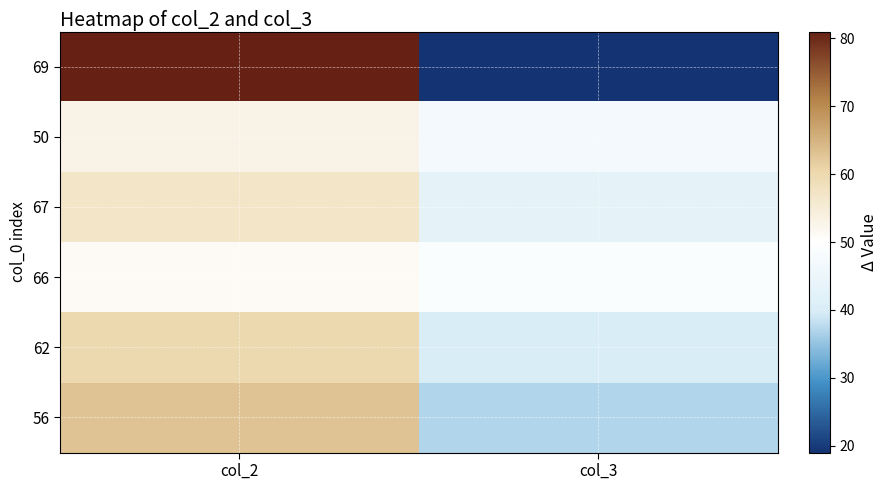

At how many categories does at least one series exceed 69?

1